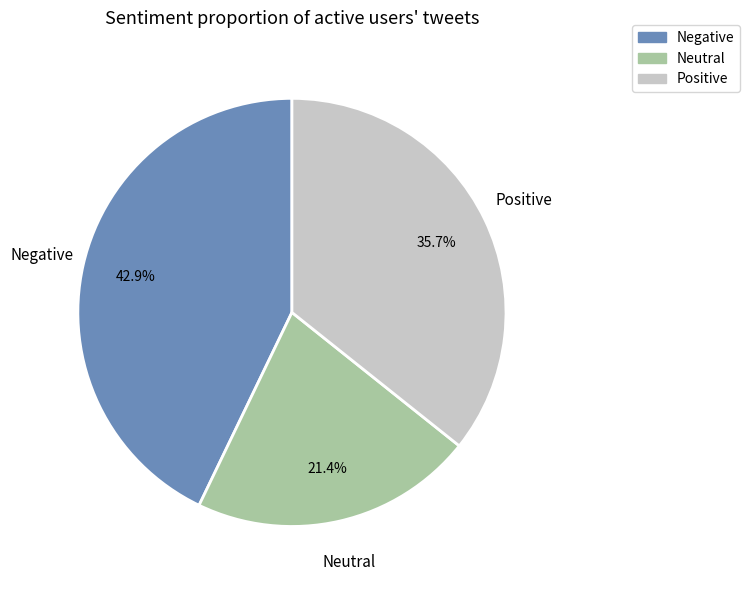

Is there any slice that represents more than half of the pie?

No